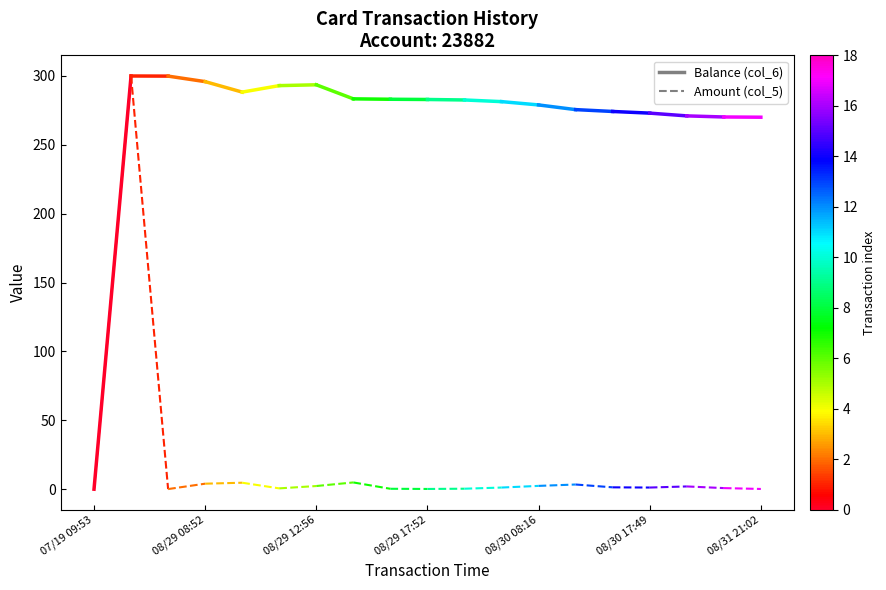

Which has a higher value, 07/19 09:53 or 08/29 08:52?

08/29 08:52